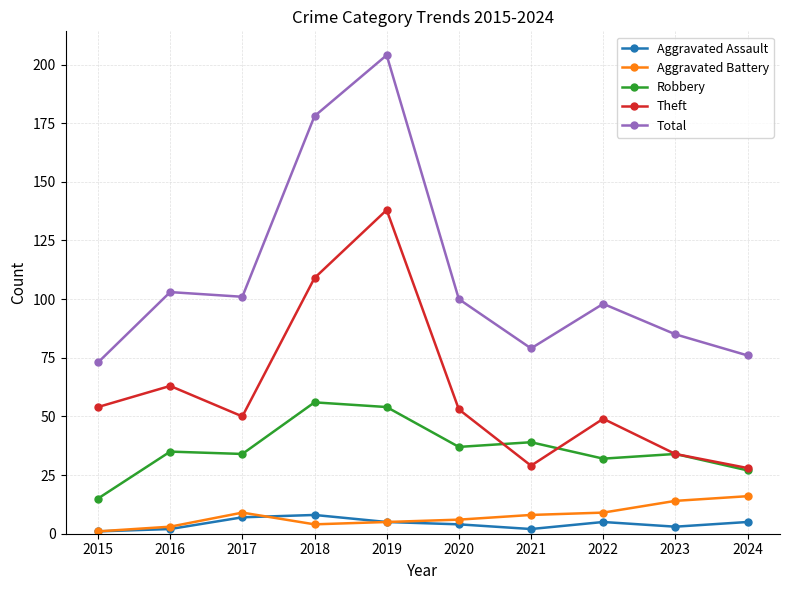

What is the total value across all series at 2023?

170